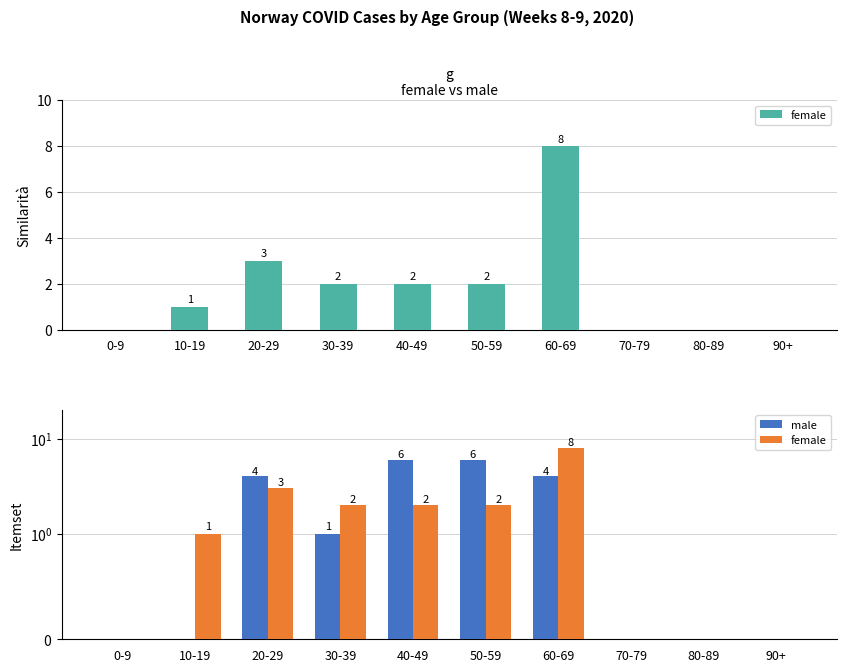

What is the label of the 5th bar from the right?

50-59